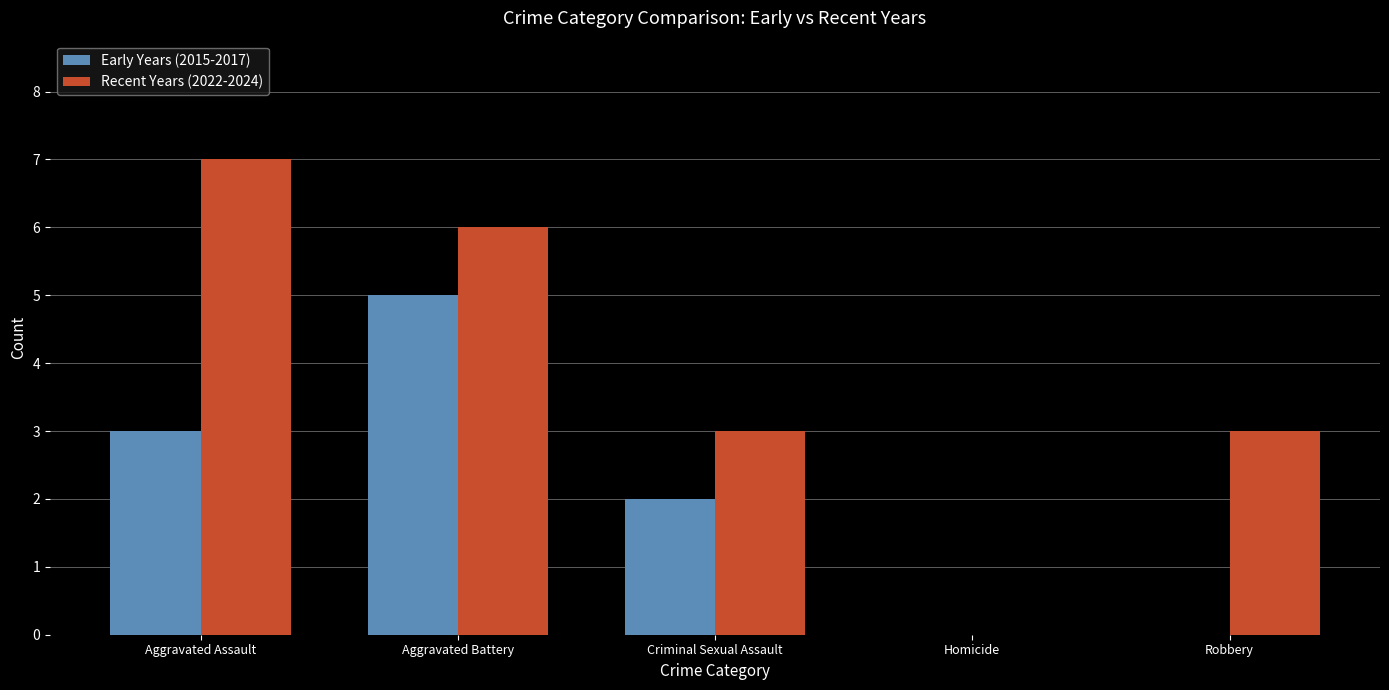

What is the highest value of the Early Years (2015-2017) series?

5